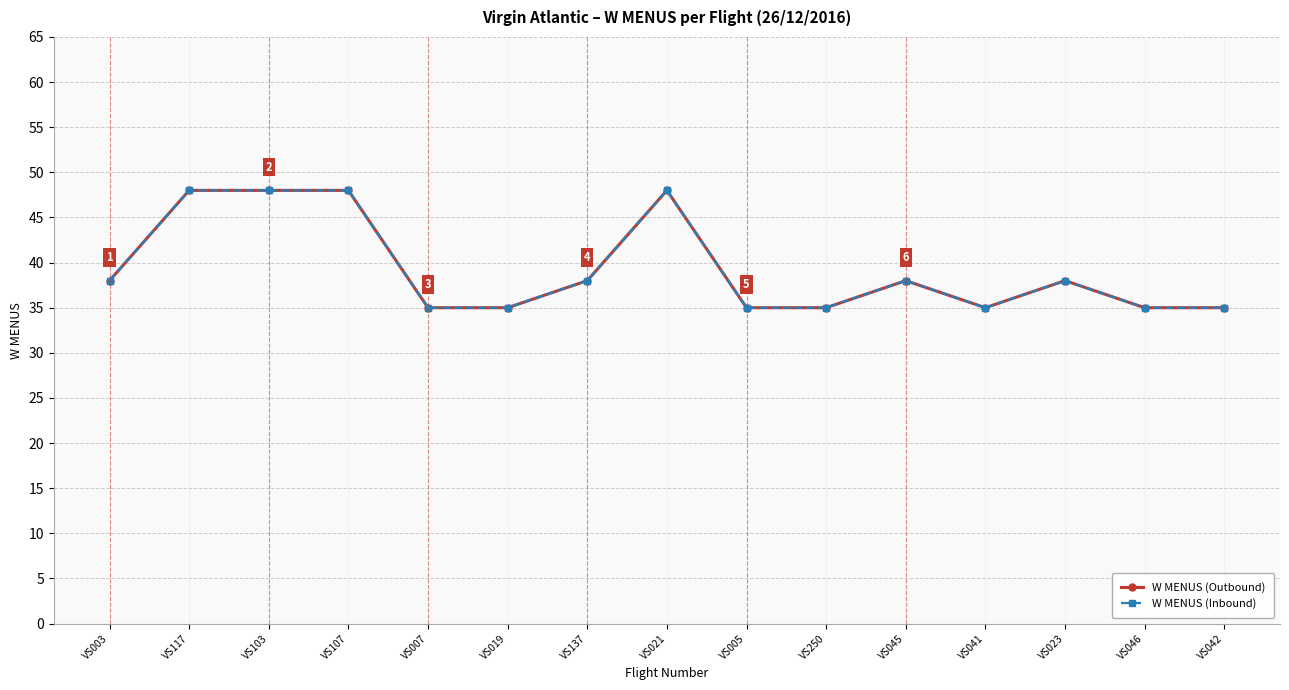

True or false: W MENUS (Outbound) has more than 1 points higher than both neighbors.

True